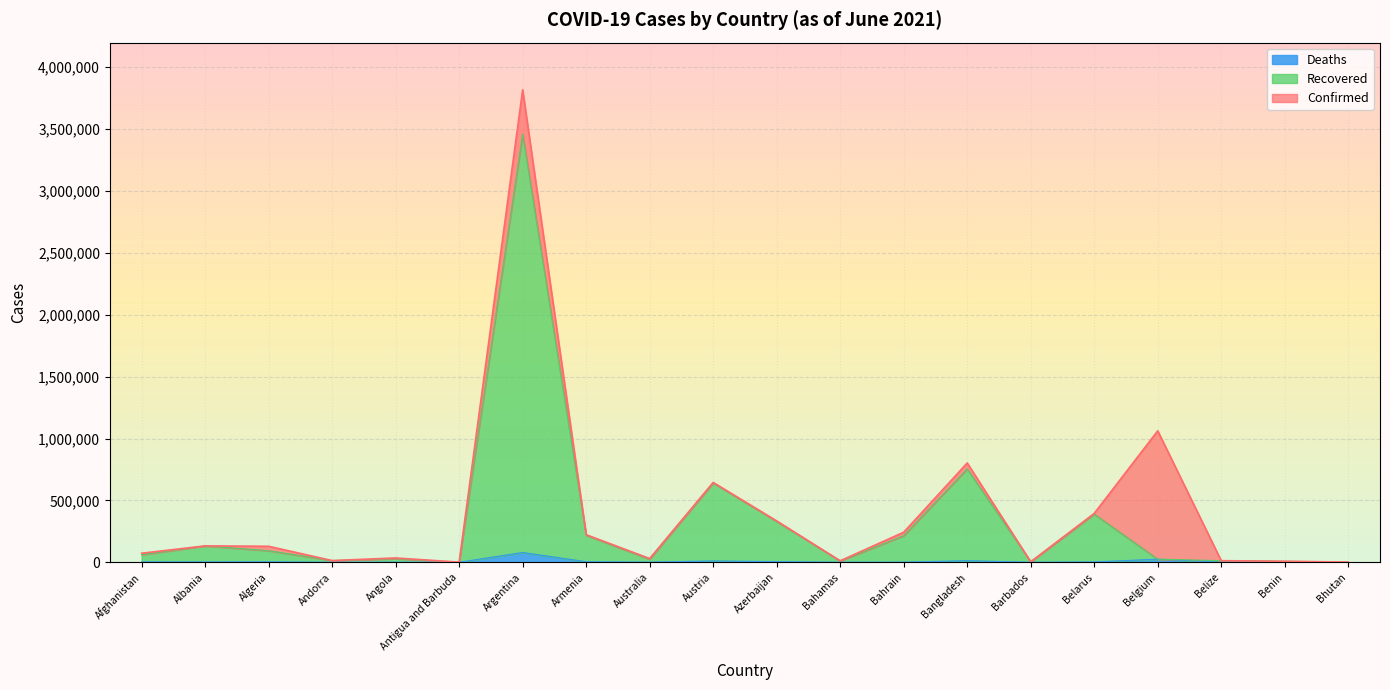

How many lines are shown in the chart?

3